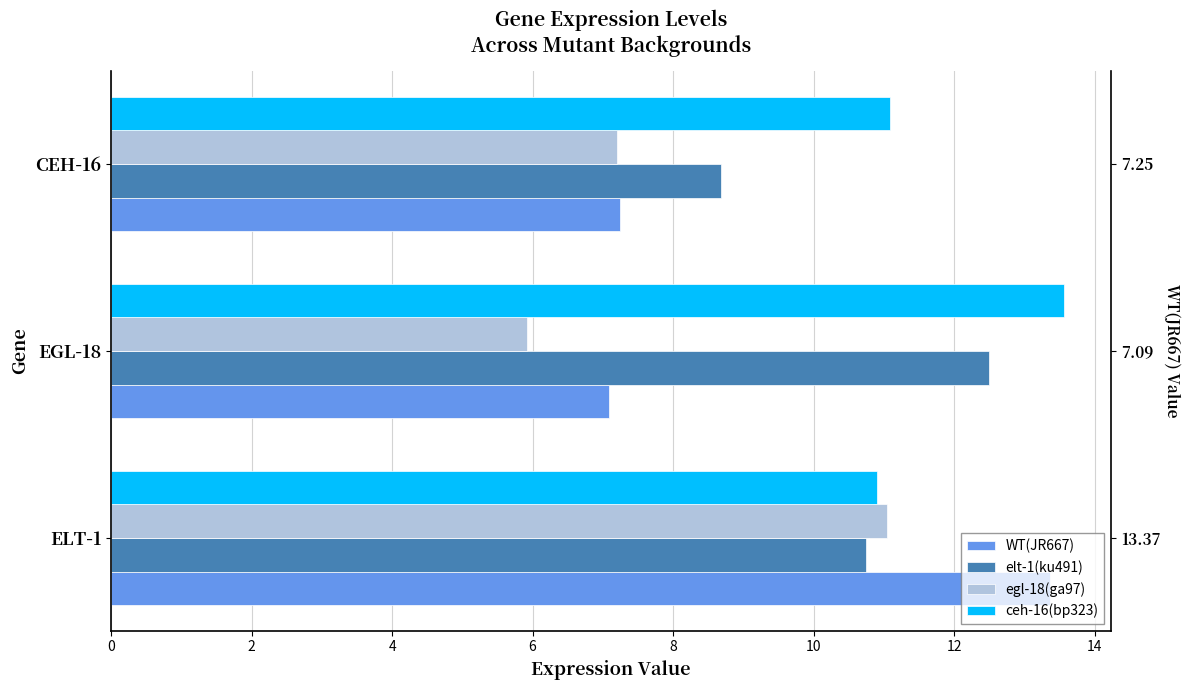

What is the difference between the maximum and minimum values in the ceh-16(bp323) series?

2.7